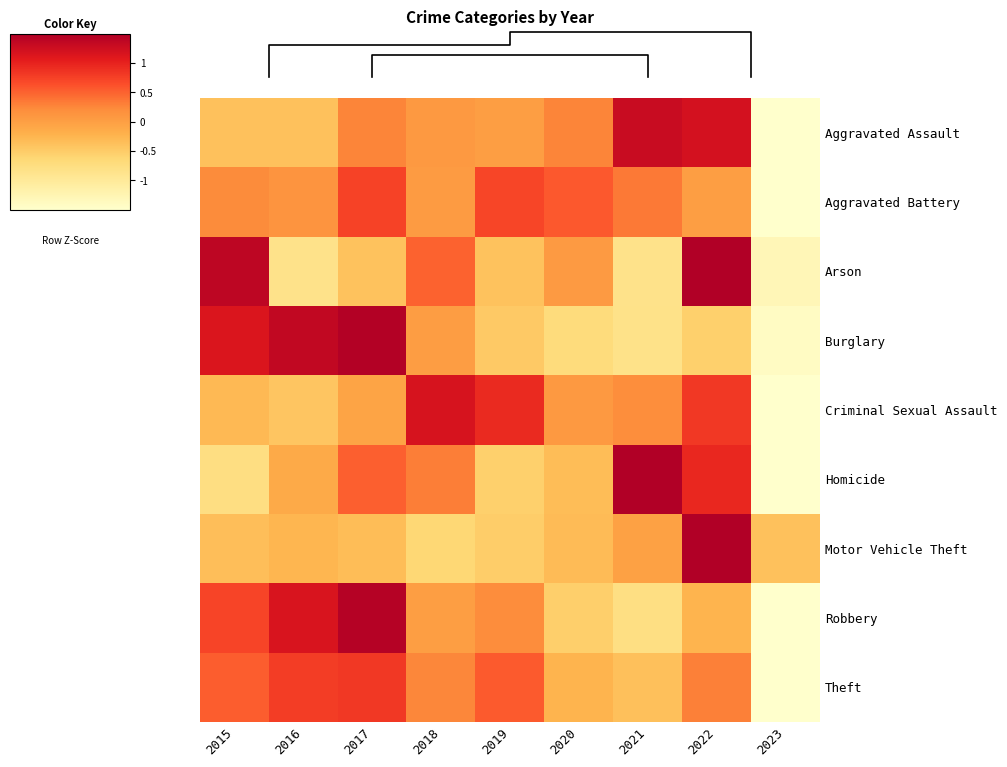

Where is Aggravated Assault nearest to the value 0?

2019